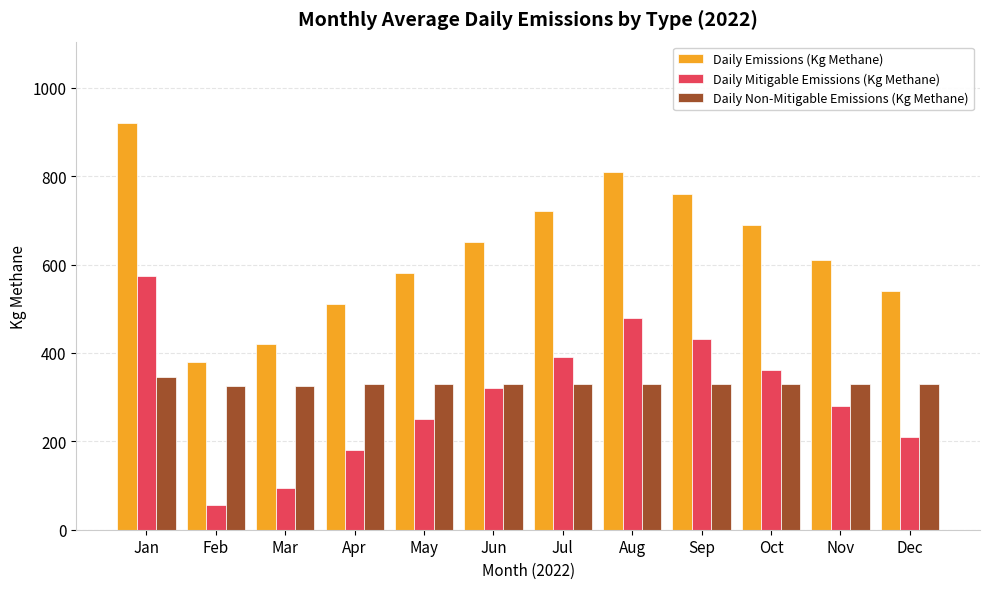

The value of Daily Mitigable Emissions (Kg Methane) at Feb is 55.2. True or false?

True